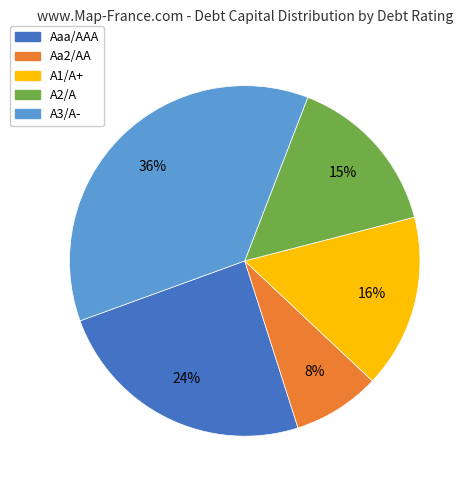

Count the number of slices in the pie.

5